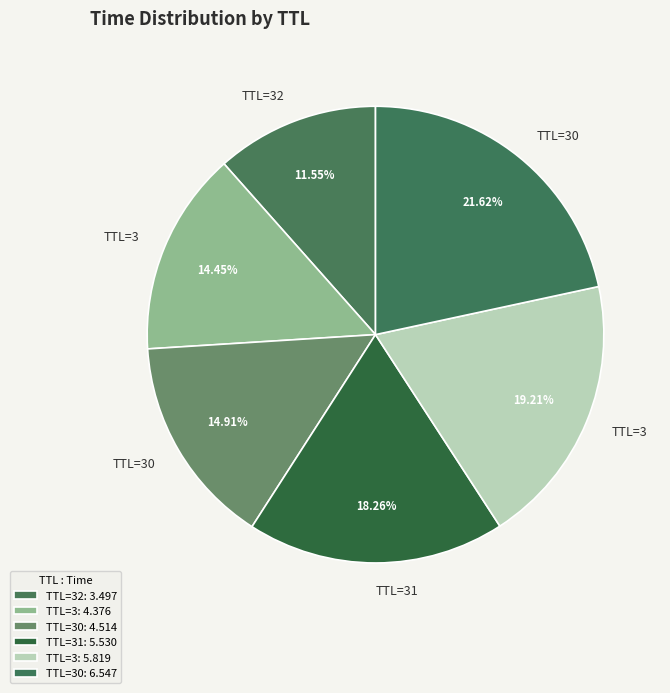

Does any single category account for the majority?

No